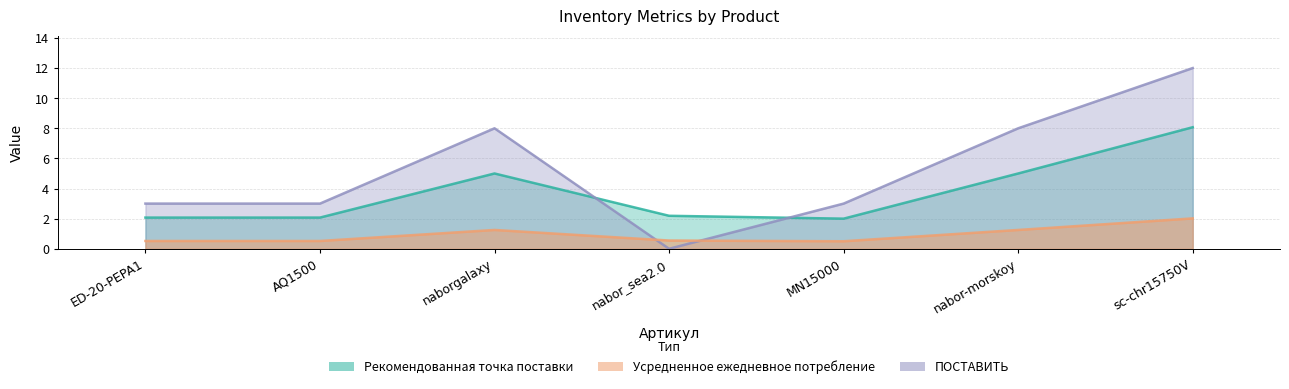

What is the label of the 1st point from the right?

sc-chr15750V